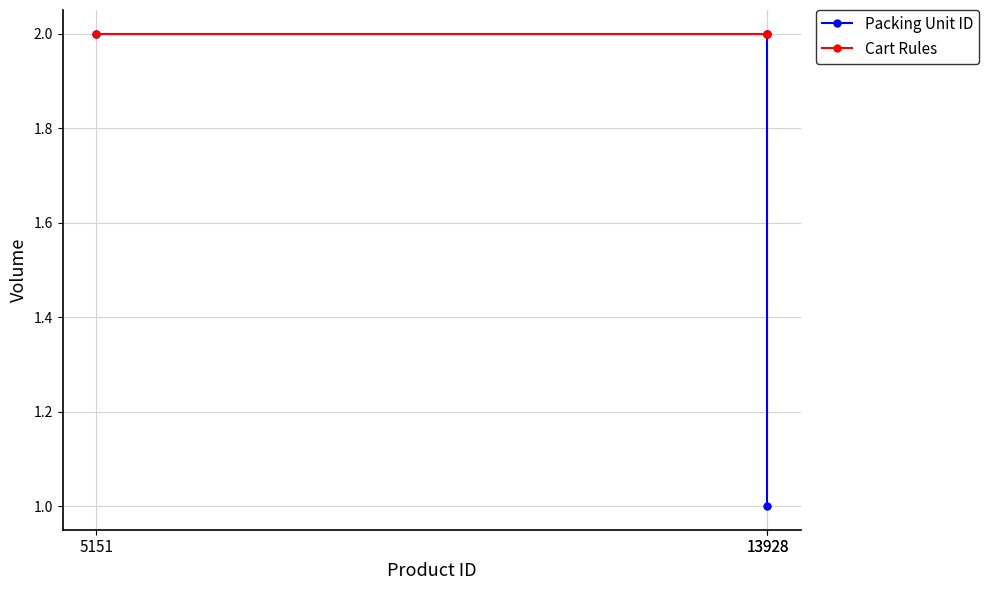

The Packing Unit ID series shows 1 at 5151. True or false?

False